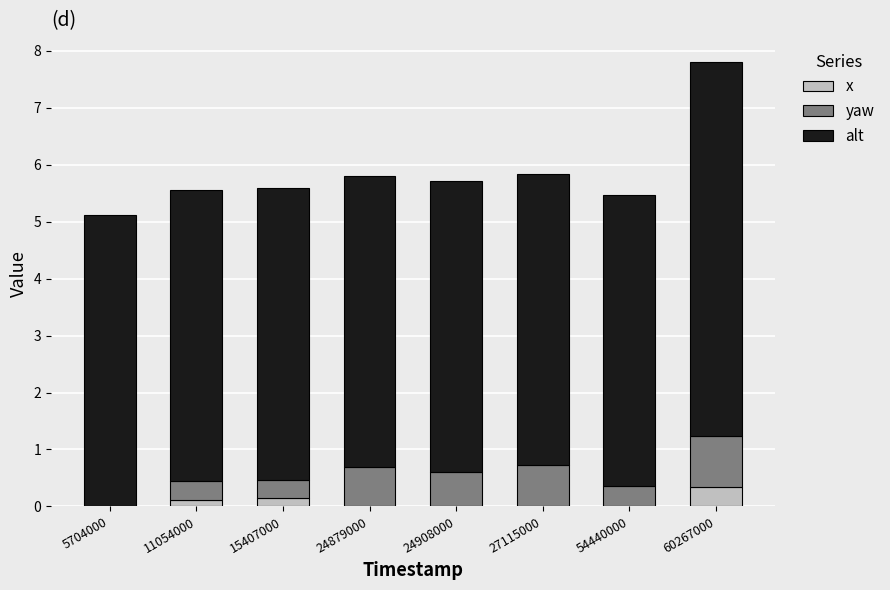

At which category is the sum across all series the highest?

60267000